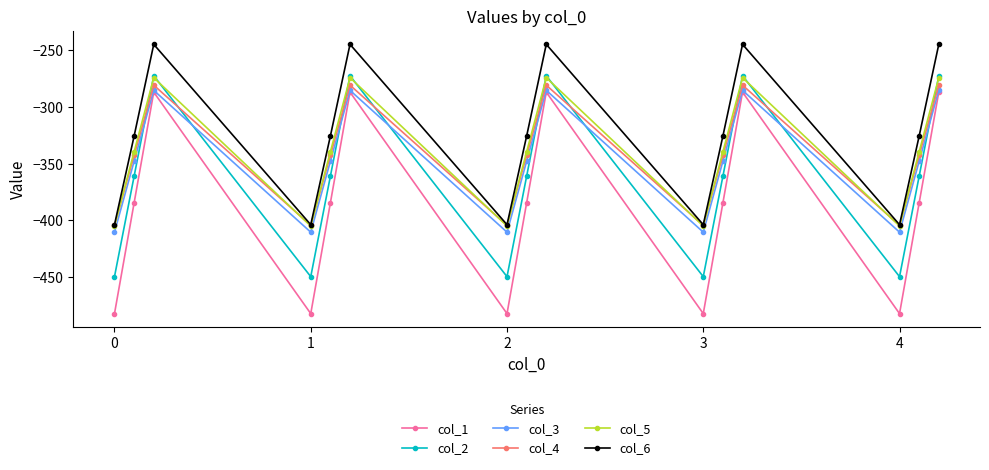

What is the lowest value of the col_4 series?

-404.4